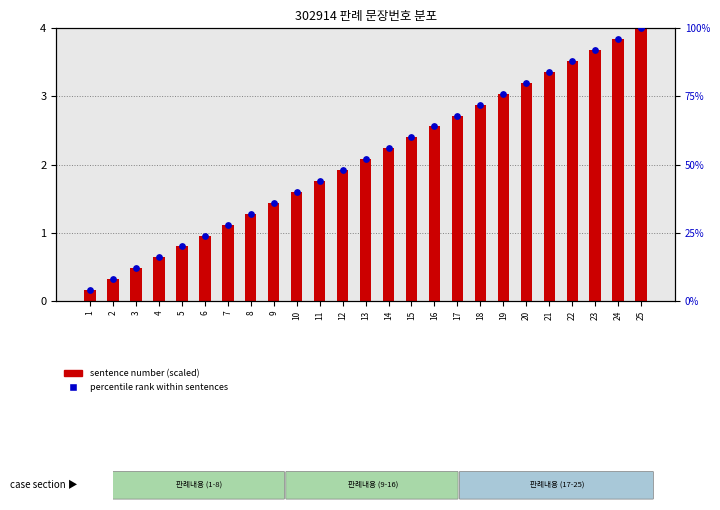

Is the value of sentence number (scaled) at 8 greater than the value of percentile rank within sentences at 18?

No